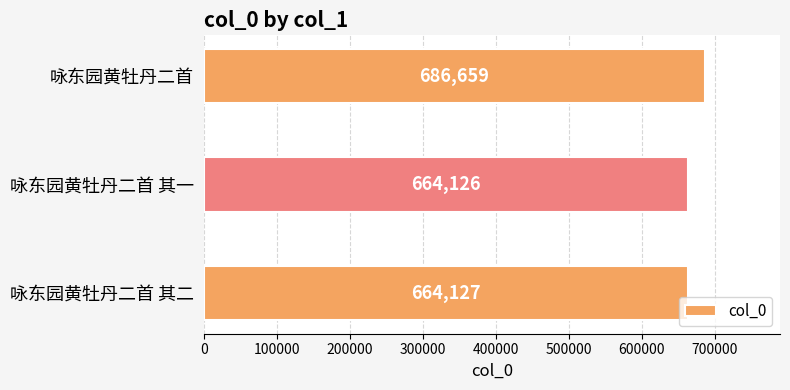

At which label is the value closest to 675392?

咏东园黄牡丹二首 其二